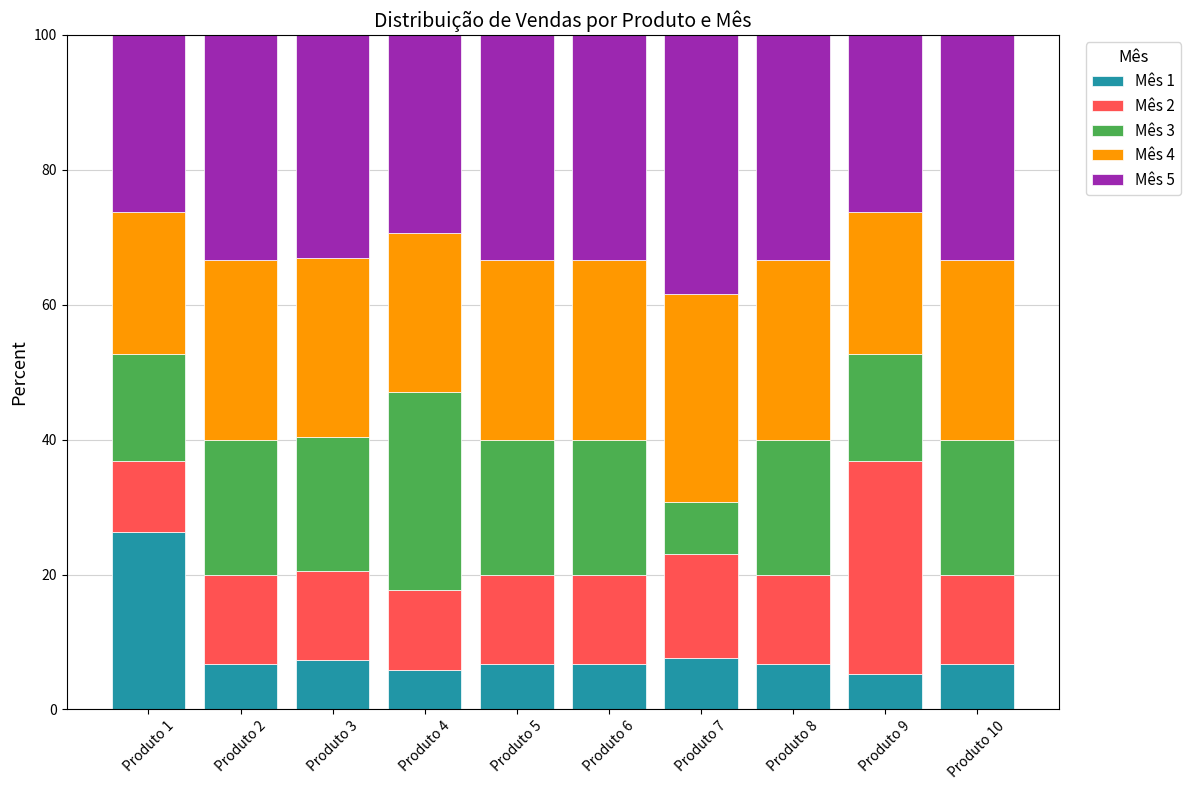

Is it true that Mês 1 equals 6.7 at Produto 2?

True